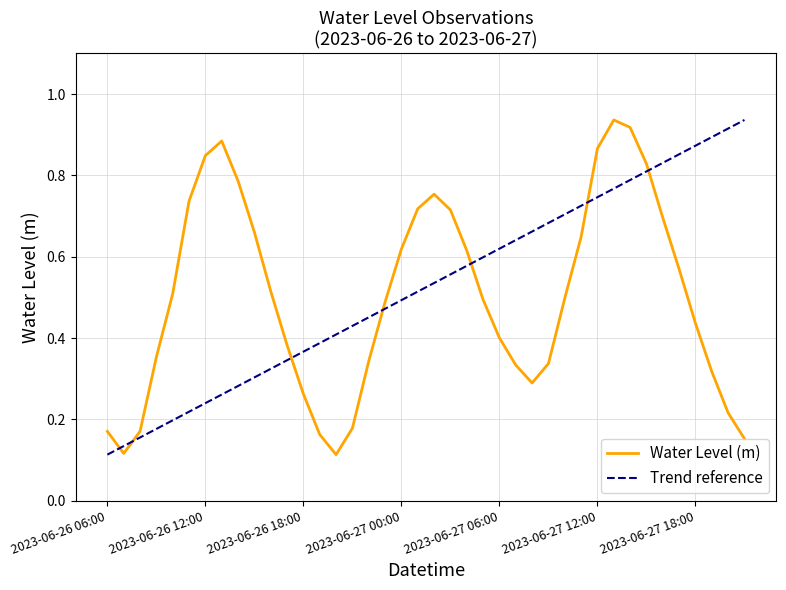

What value does the data have at 2023-06-26 11:00?

0.7